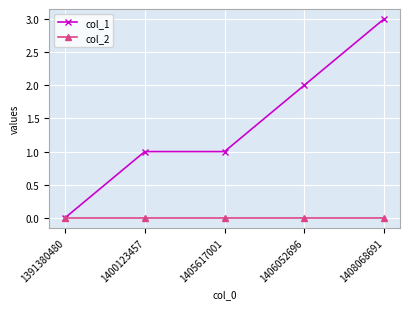

How many col_1 values are between 1 and 2?

3